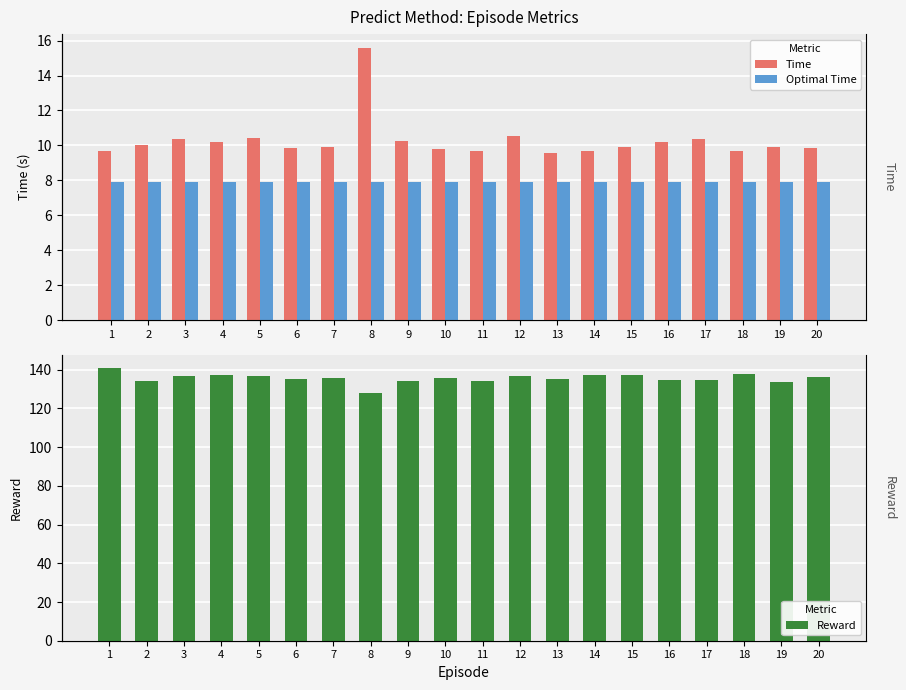

Count the number of data series in this chart.

3